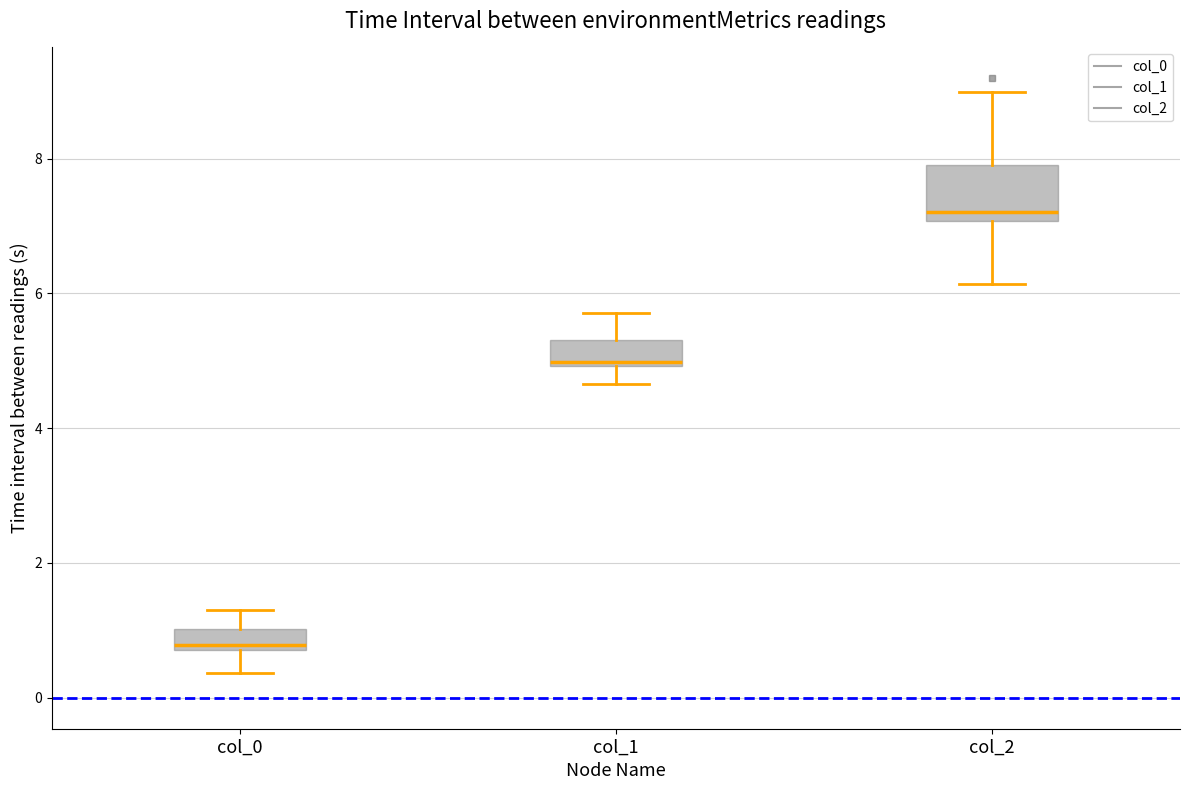

Which box's median line is the highest?

col_2